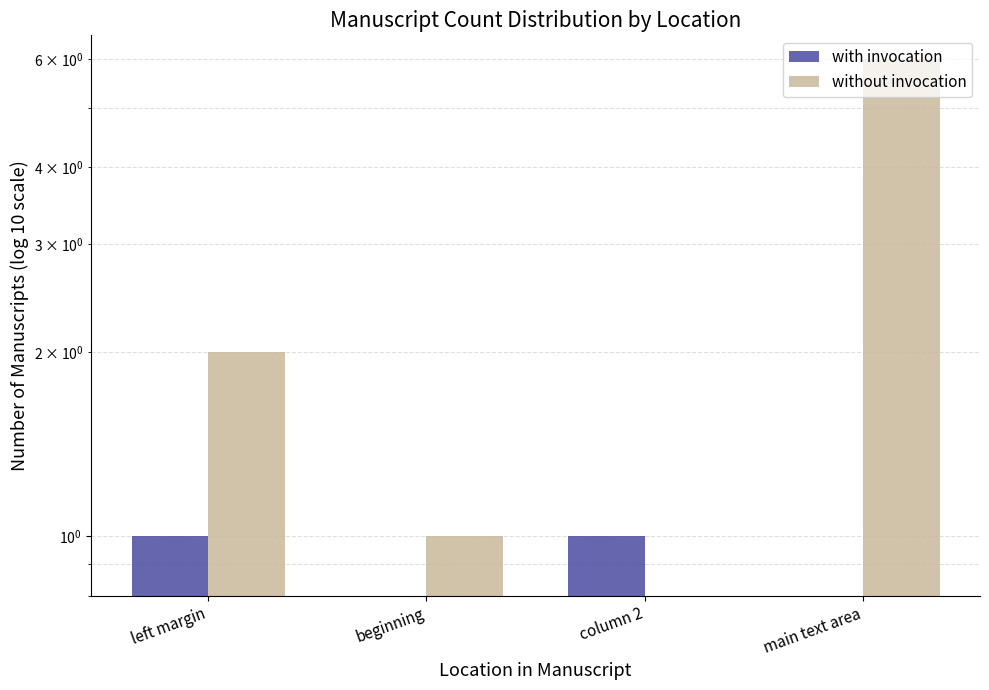

At which label does with invocation reach its minimum?

beginning